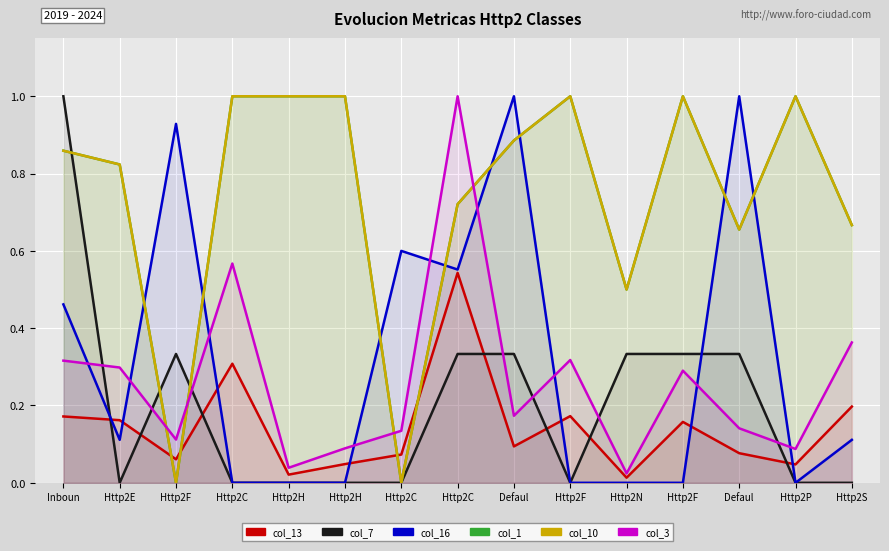

How many positive values does the col_1 series have?

13